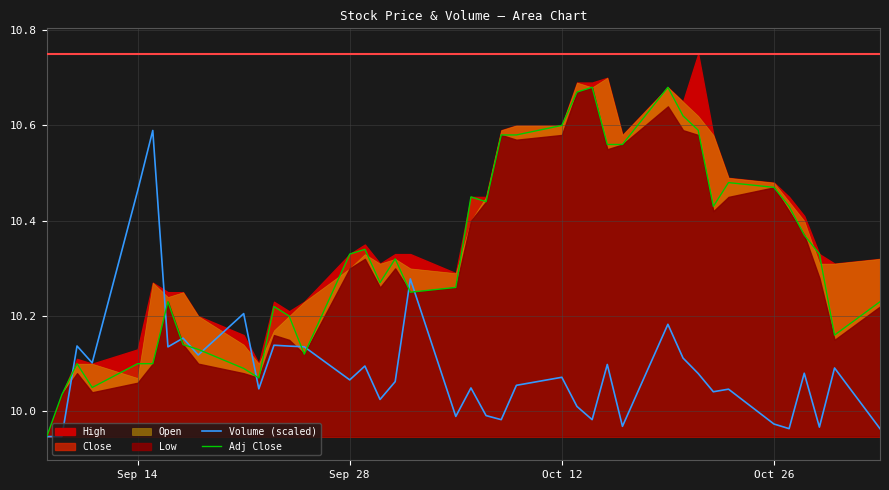

The Volume (scaled) series shows 2.7 at Oct 26. True or false?

False